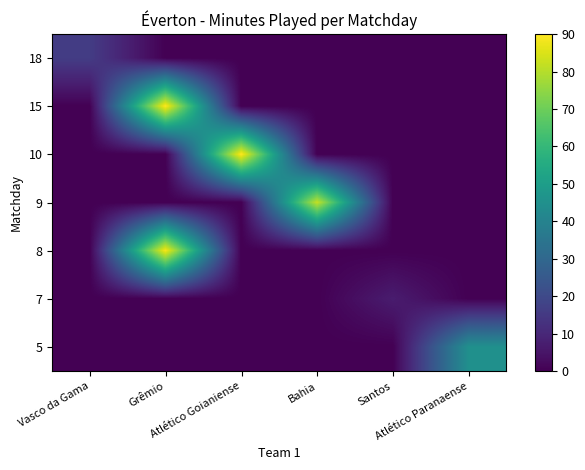

Reading right to left, transcribe all the data shown in this chart.

18: Atlético Paranaense=0	Santos=0	Bahia=0	Atlético Goianiense=0	Grêmio=0	Vasco da Gama=16
15: Atlético Paranaense=0	Santos=0	Bahia=0	Atlético Goianiense=0	Grêmio=90	Vasco da Gama=0
10: Atlético Paranaense=0	Santos=0	Bahia=0	Atlético Goianiense=90	Grêmio=0	Vasco da Gama=0
9: Atlético Paranaense=0	Santos=0	Bahia=82	Atlético Goianiense=0	Grêmio=0	Vasco da Gama=0
8: Atlético Paranaense=0	Santos=0	Bahia=0	Atlético Goianiense=0	Grêmio=89	Vasco da Gama=0
7: Atlético Paranaense=0	Santos=7	Bahia=0	Atlético Goianiense=0	Grêmio=0	Vasco da Gama=0
5: Atlético Paranaense=45	Santos=0	Bahia=0	Atlético Goianiense=0	Grêmio=0	Vasco da Gama=0